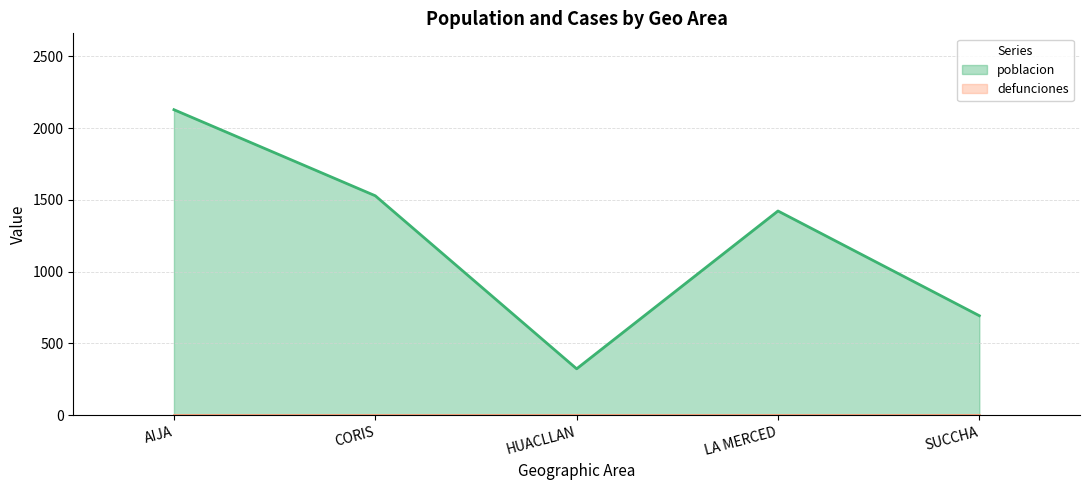

What is the change in value from CORIS to LA MERCED?

-106